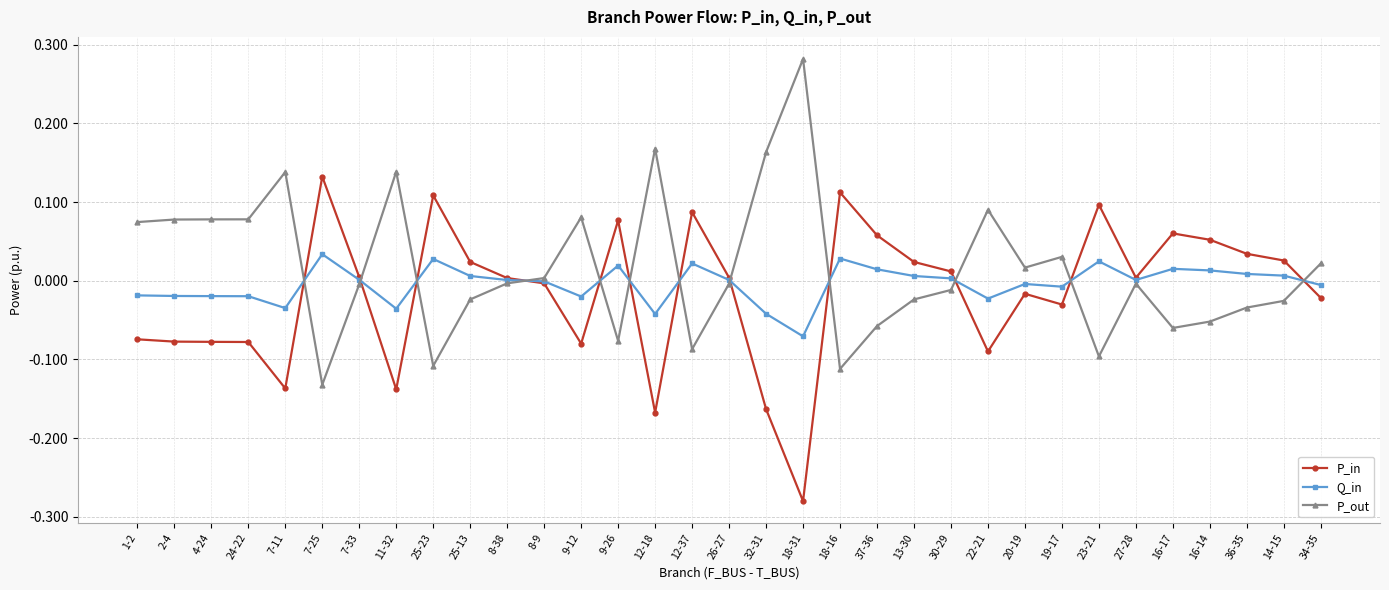

Which series has the largest total across all categories?

P_out